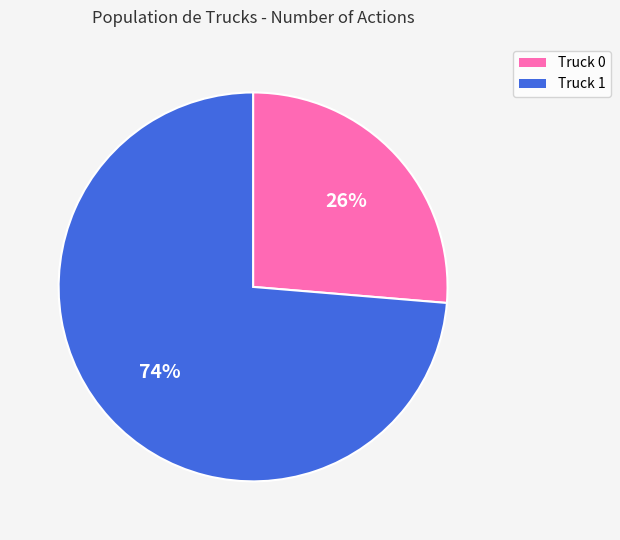

Do Truck 1 and Truck 0 together represent more than half of the pie?

Yes